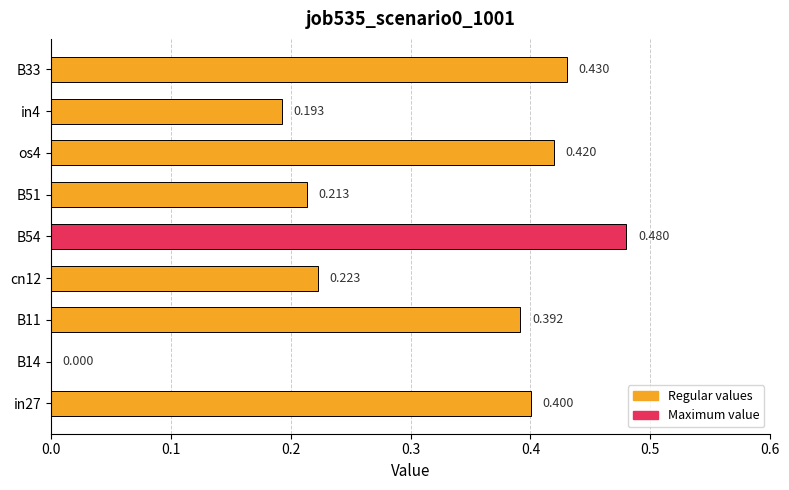

Are the bars horizontal?

Yes